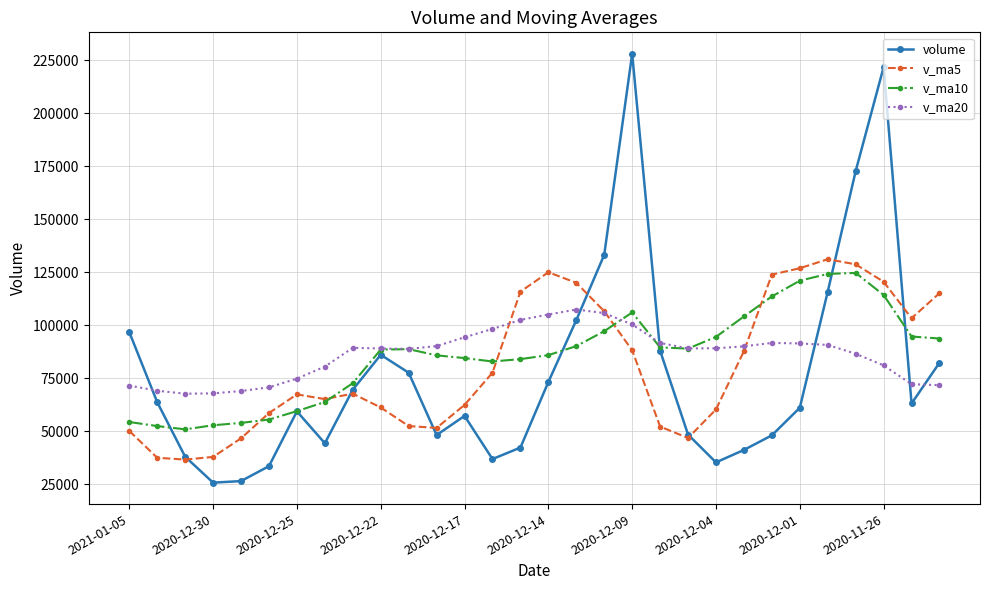

What is the value of the v_ma5 point at the 27th from the left?

128709.5